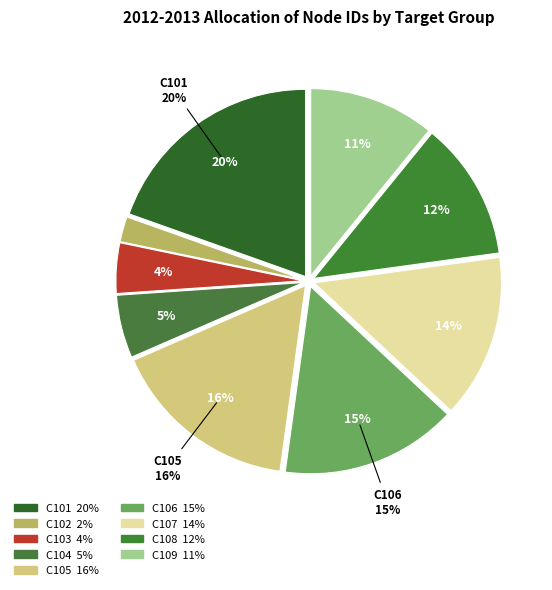

How many segments does this pie chart have?

9